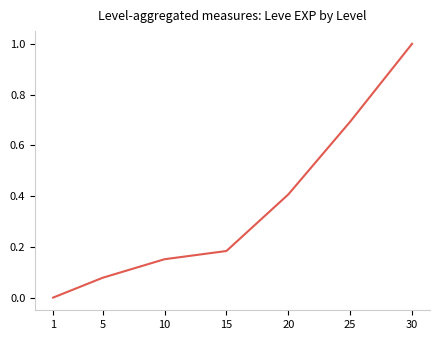

What is the difference between the second highest and minimum values?

0.7